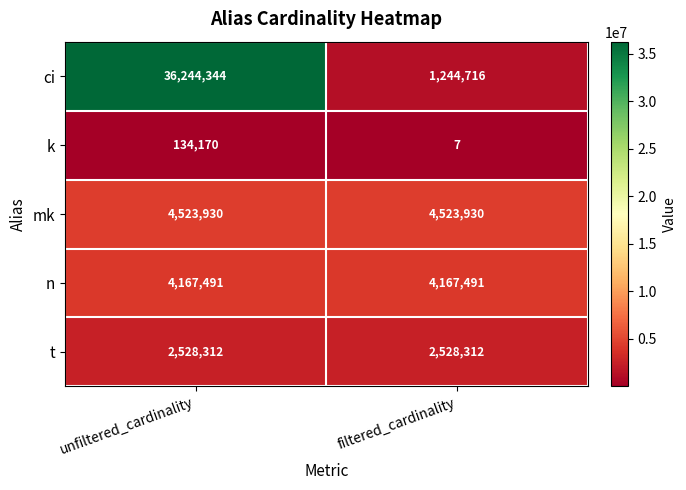

Which label corresponds to the largest value in the chart?

unfiltered_cardinality